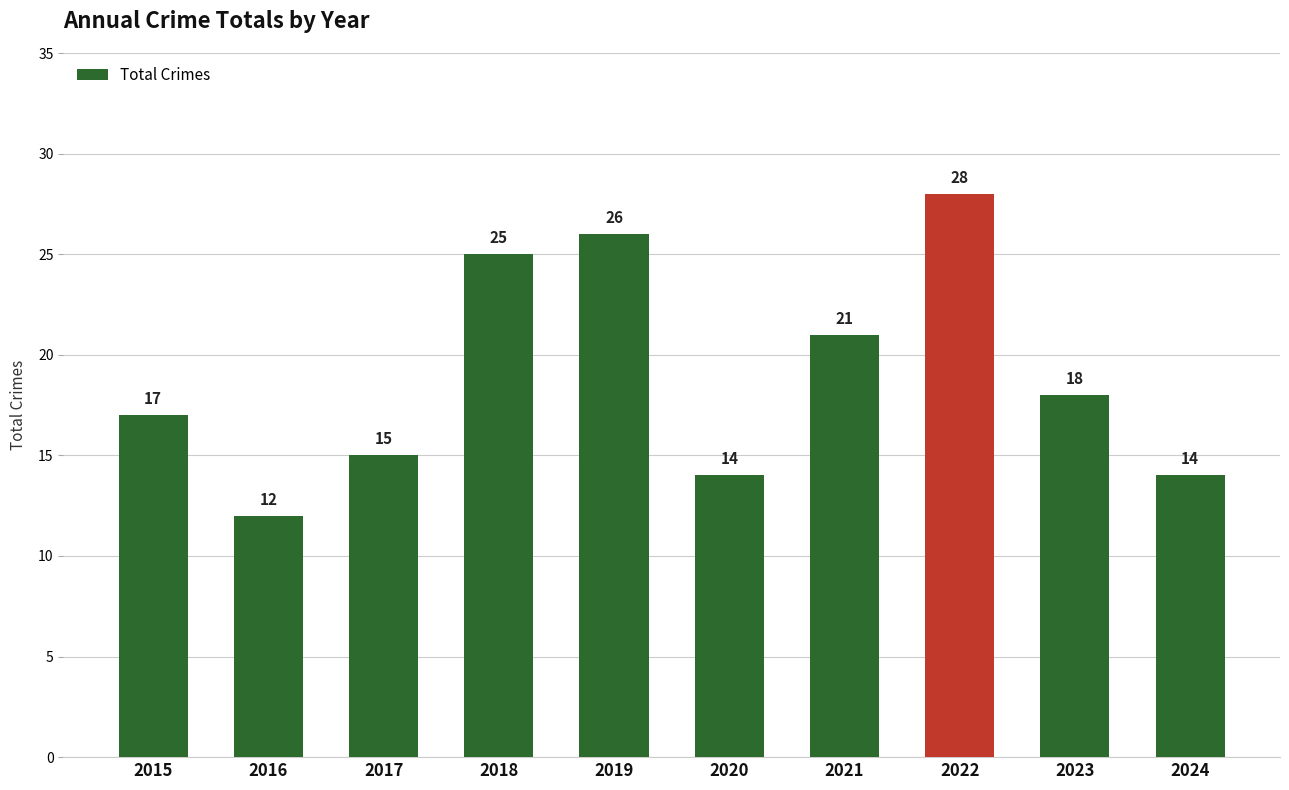

Which has a higher value, 2019 or 2020?

2019